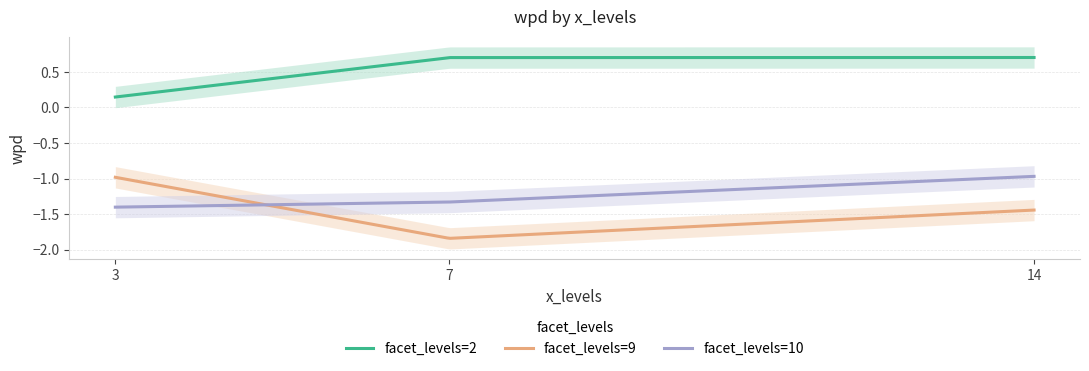

Rank the series by their maximum value, from highest to lowest.

facet_levels=2, facet_levels=10, facet_levels=9